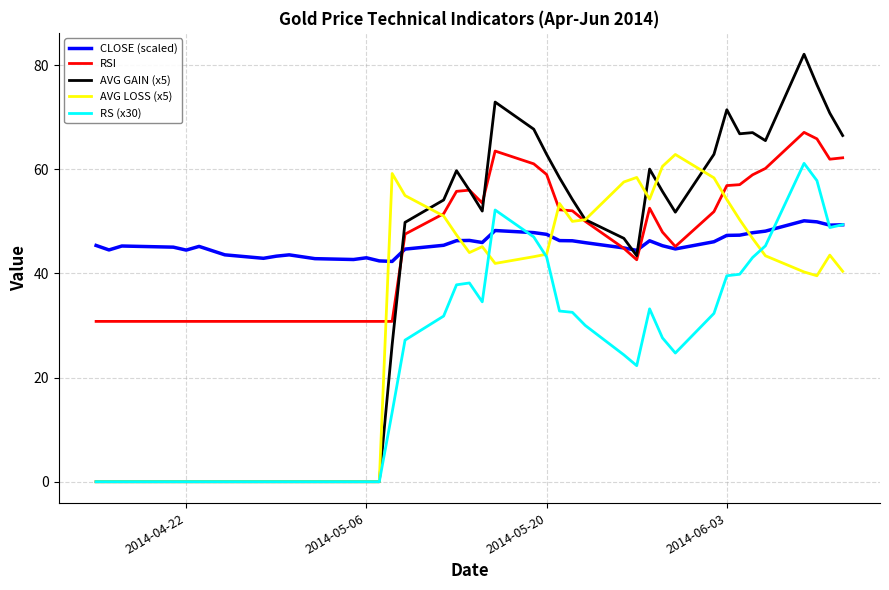

What is the greatest value displayed?

82.1